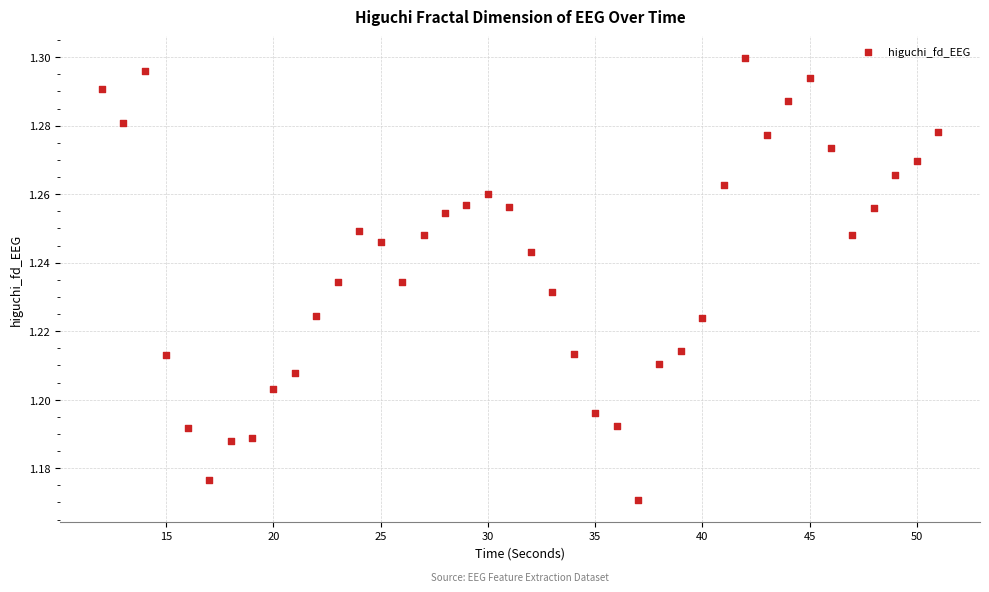

How many points are shown in the scatter plot?

40